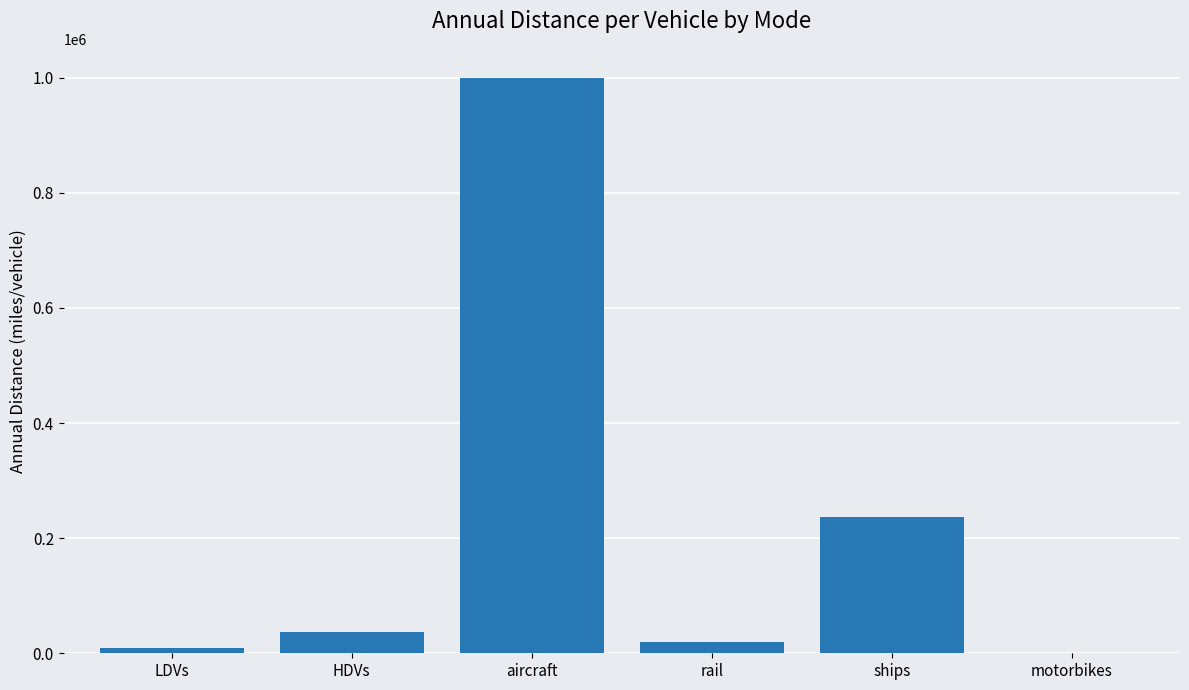

Count the number of categories in the chart.

6